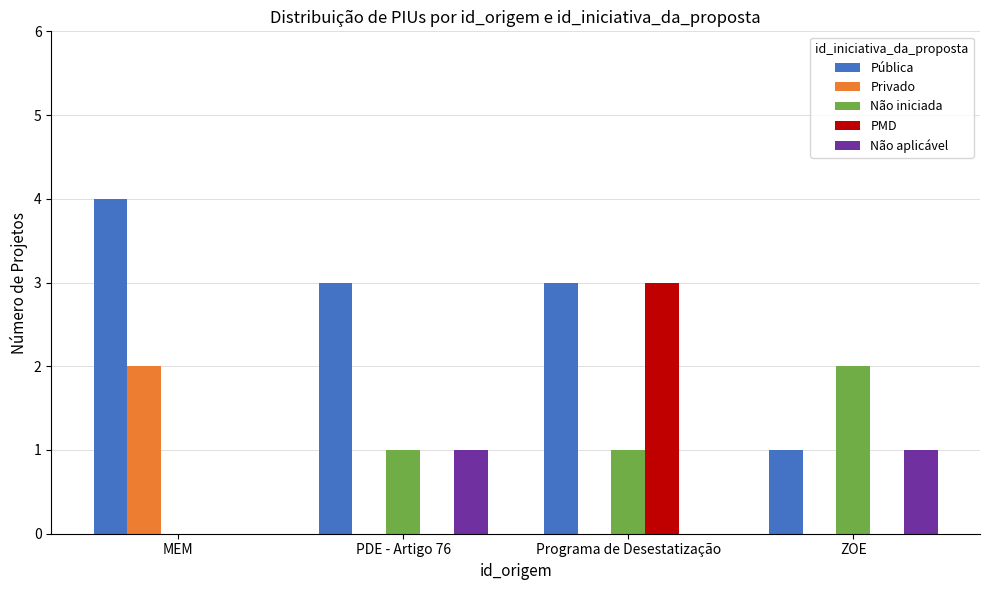

Reading left to right, extract all data points from this chart.

Pública: MEM=4	PDE - Artigo 76=3	Programa de Desestatização=3	ZOE=1
Privado: MEM=2	PDE - Artigo 76=0	Programa de Desestatização=0	ZOE=0
Não iniciada: MEM=0	PDE - Artigo 76=1	Programa de Desestatização=1	ZOE=2
PMD: MEM=0	PDE - Artigo 76=0	Programa de Desestatização=3	ZOE=0
Não aplicável: MEM=0	PDE - Artigo 76=1	Programa de Desestatização=0	ZOE=1